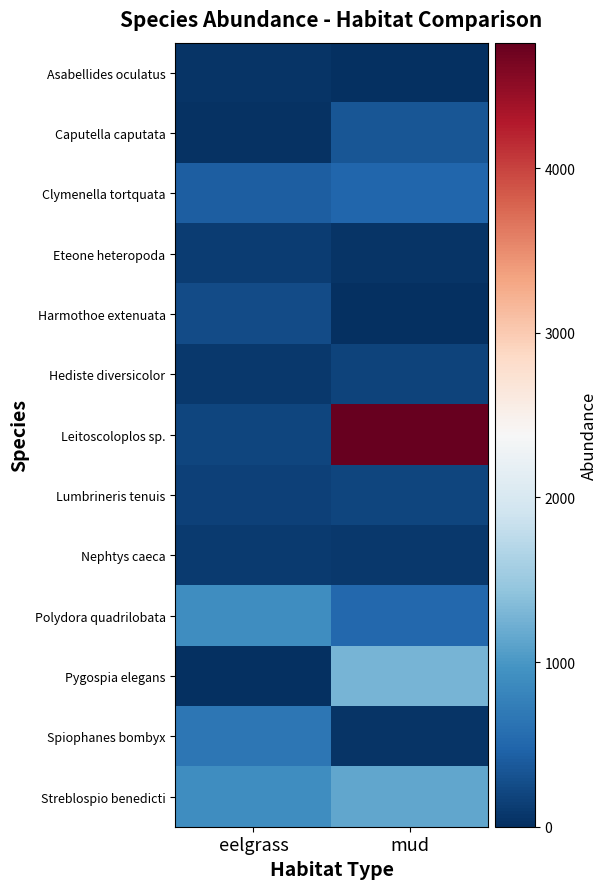

At which category is the sum across all series the highest?

mud